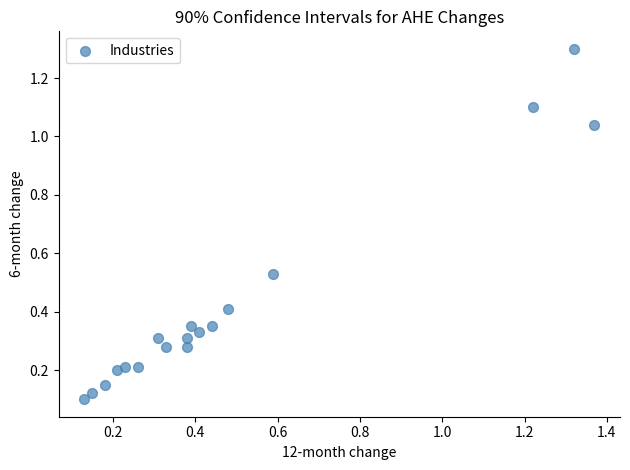

What is the range of Y values (max minus min)?

1.2